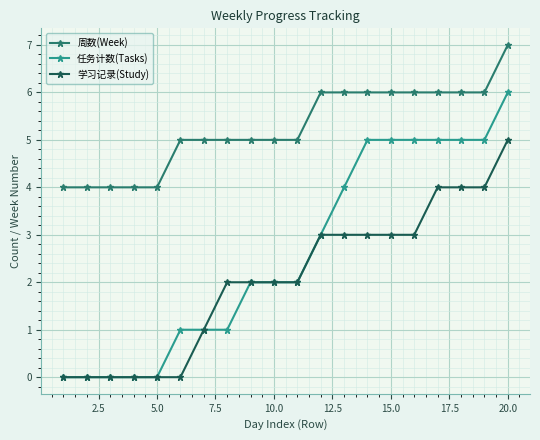

Does the chart have visible grid lines?

Yes